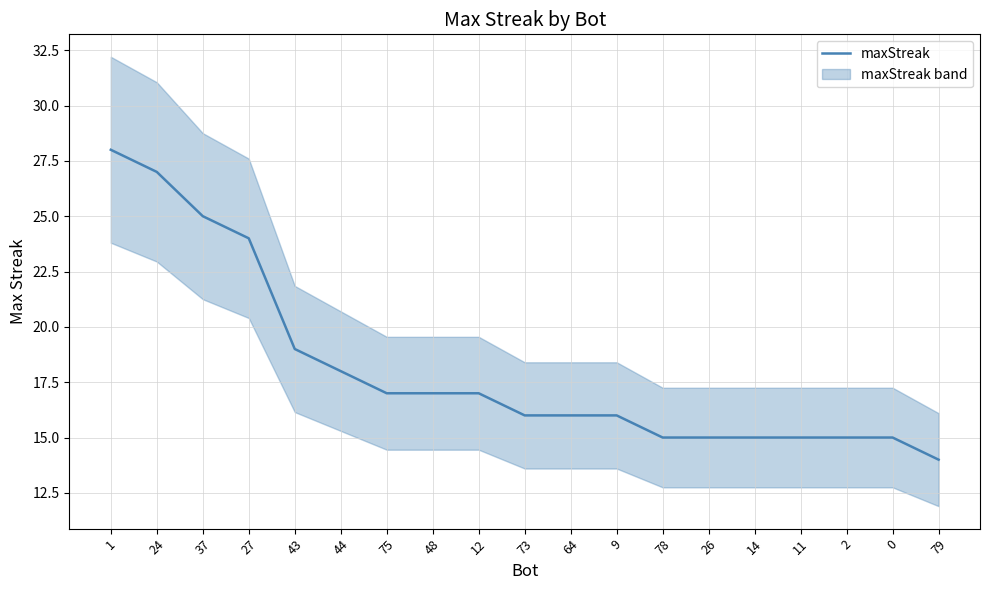

What position from the left is 64?

11